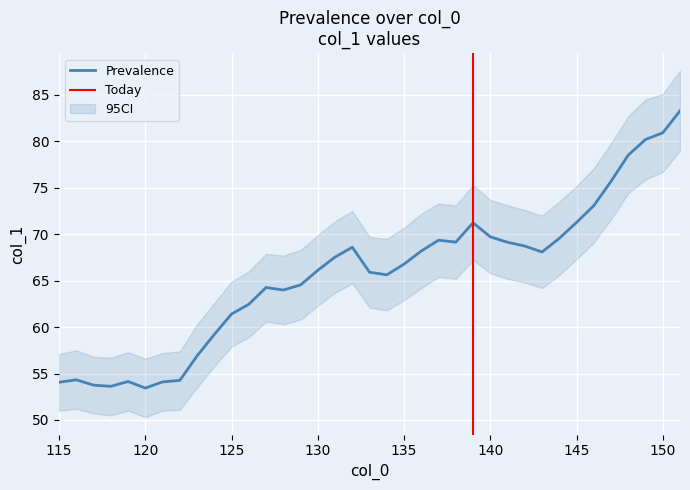

At which category does the chart reach its peak across all series?

151